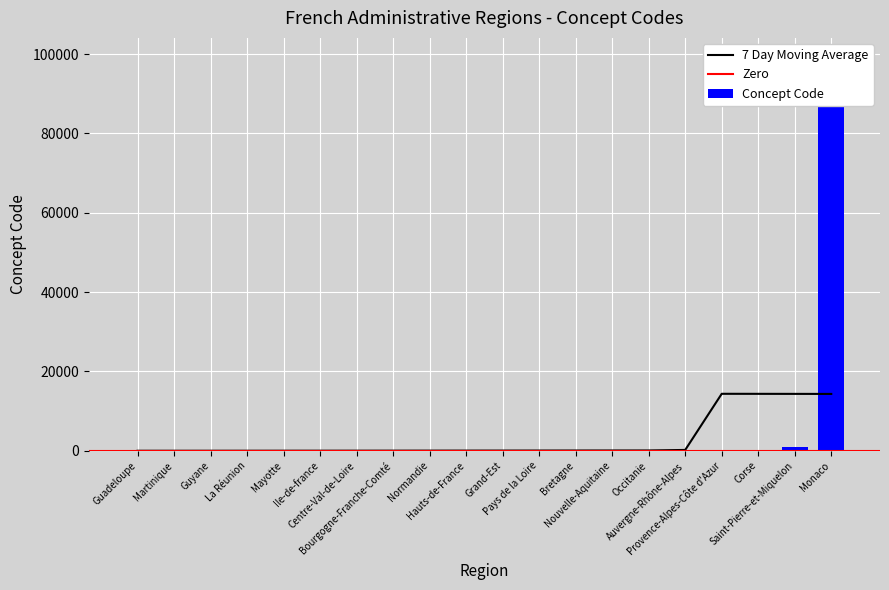

What is the label of the 15th bar from the left?

Occitanie